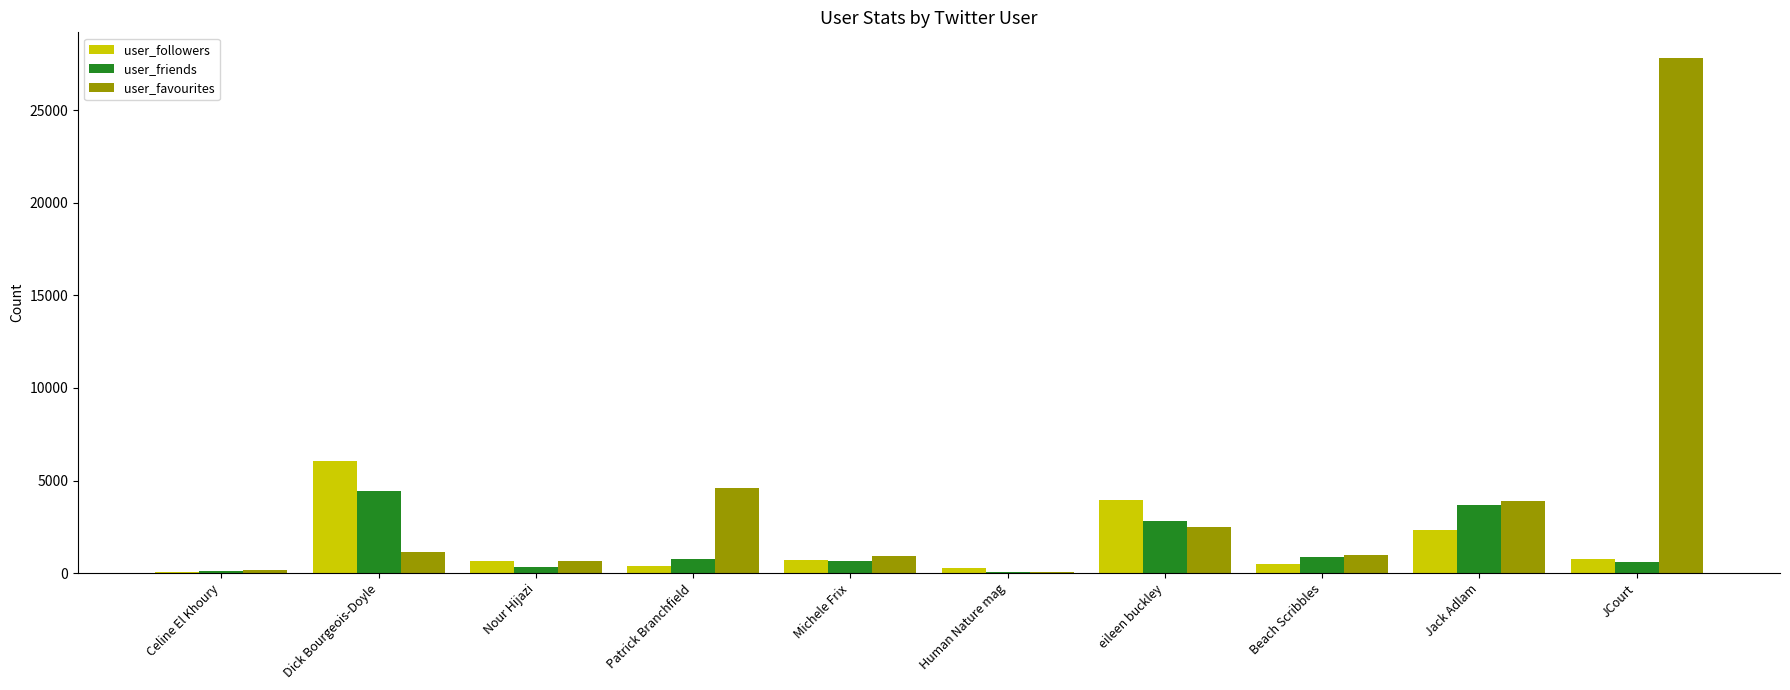

At which label is user_favourites closest to 13937?

Patrick Branchfield